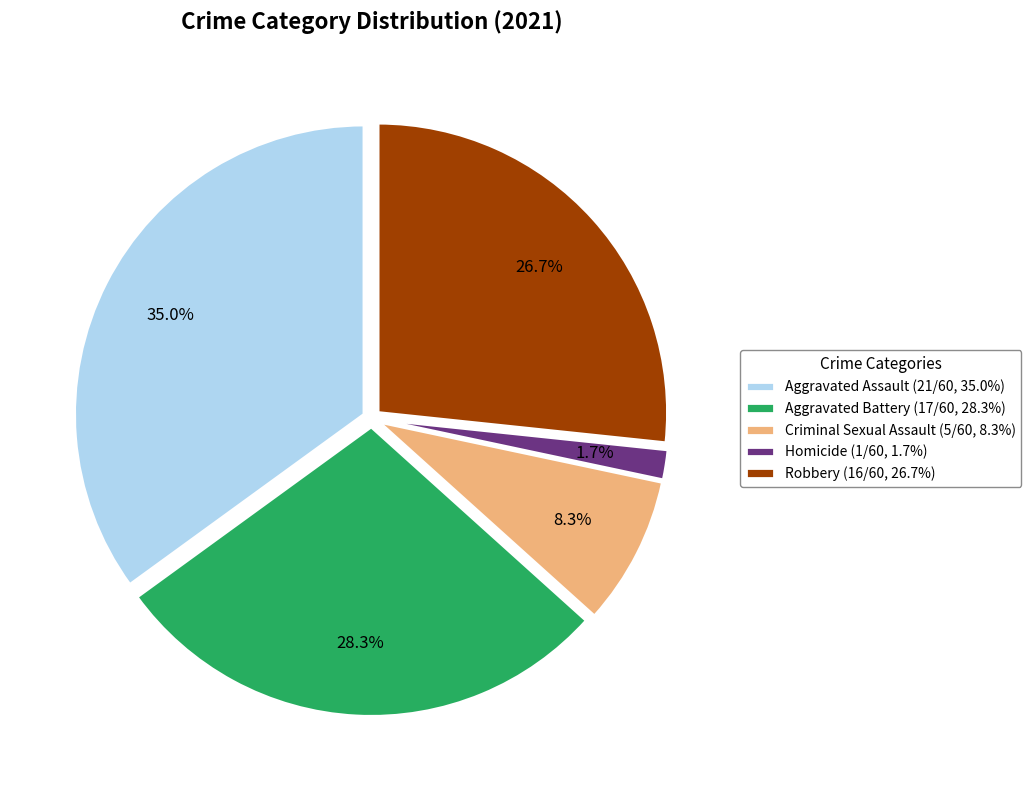

To the nearest percent, what is the difference between the Homicide and Aggravated Assault slice percentages?

33%